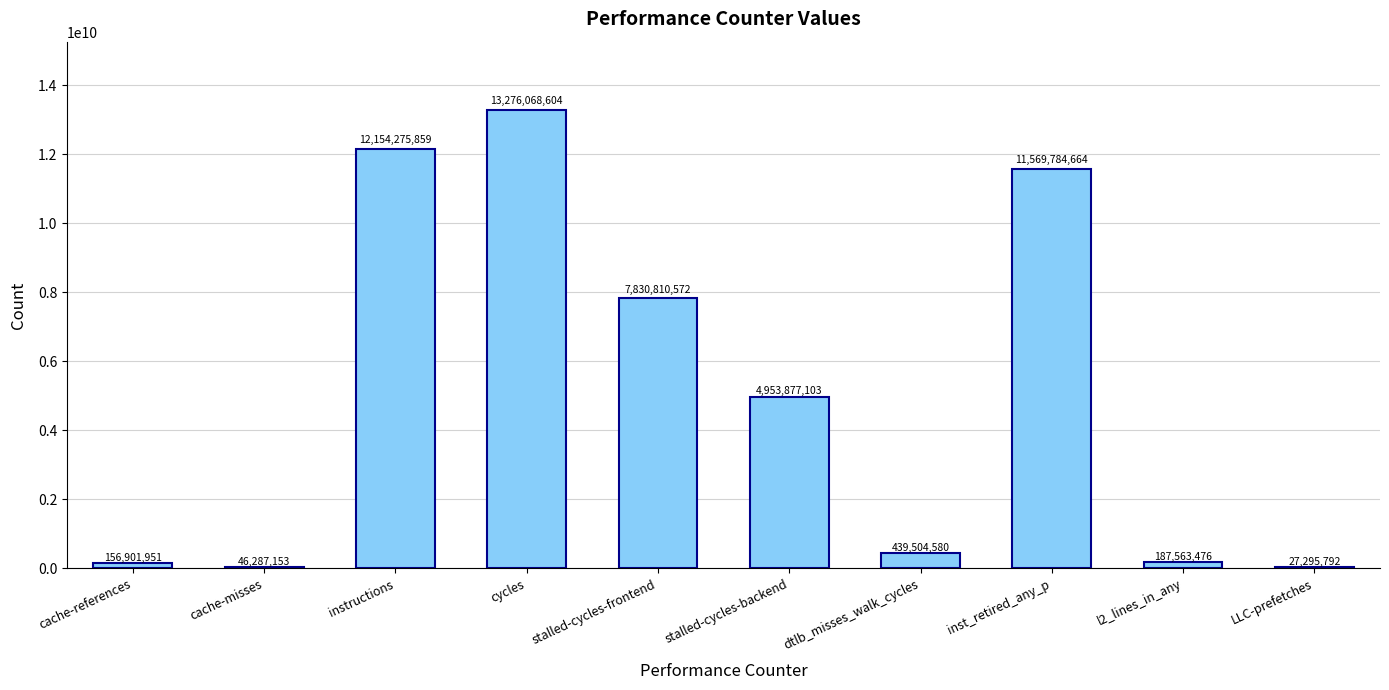

Between cache-misses and stalled-cycles-frontend, which is larger?

stalled-cycles-frontend